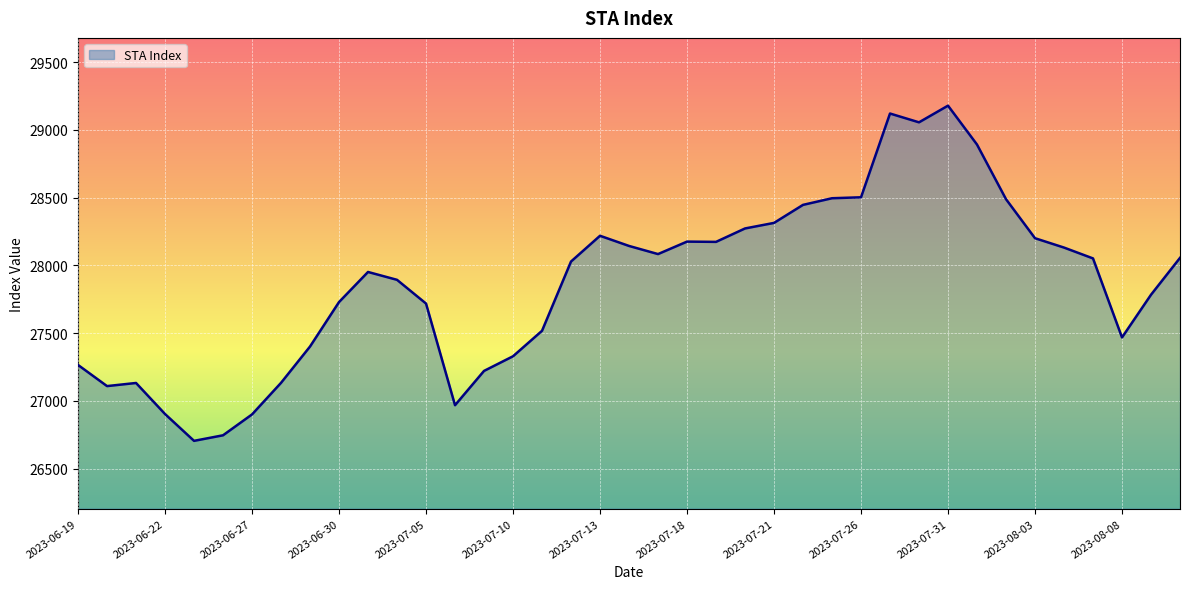

What is the smallest value displayed?

26705